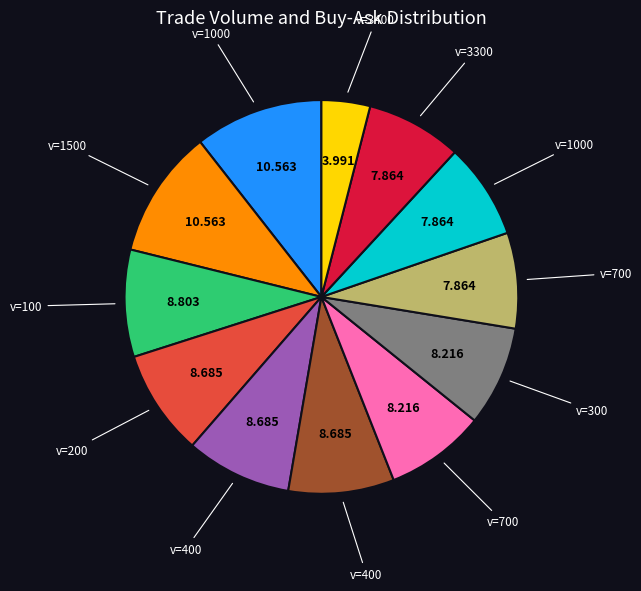

Does any single category account for the majority?

No